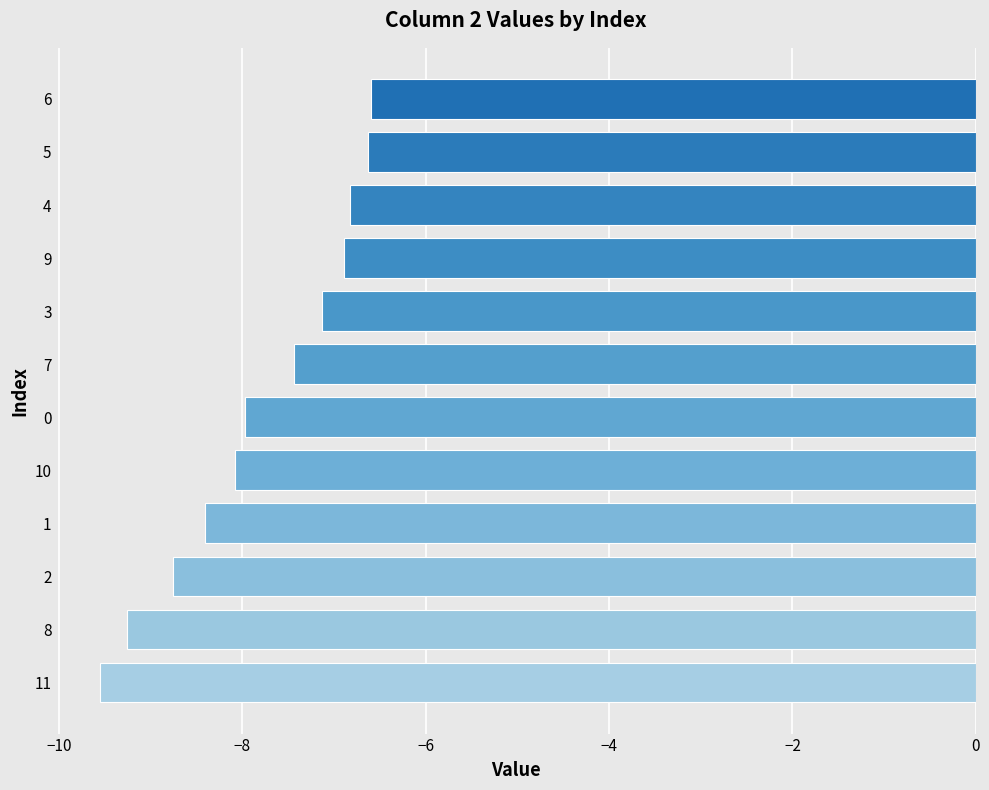

True or false: the data shows -8.1 at 10.

True